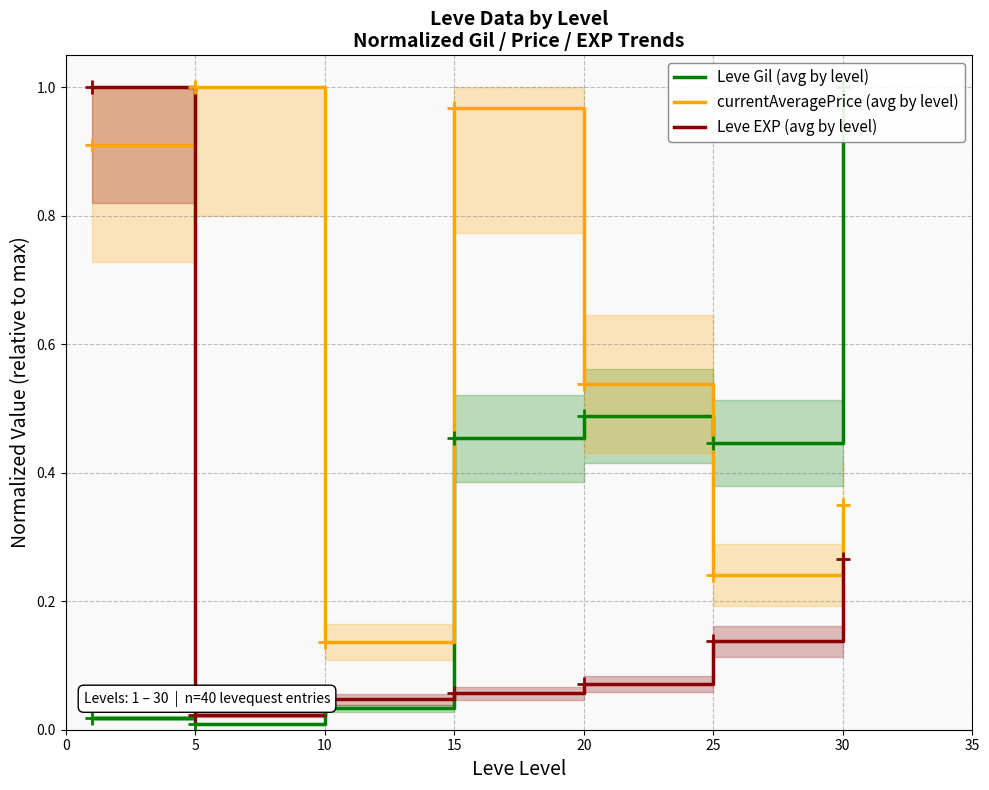

True or false: Leve EXP (avg by level) and Leve Gil (avg by level) cross at least once.

True